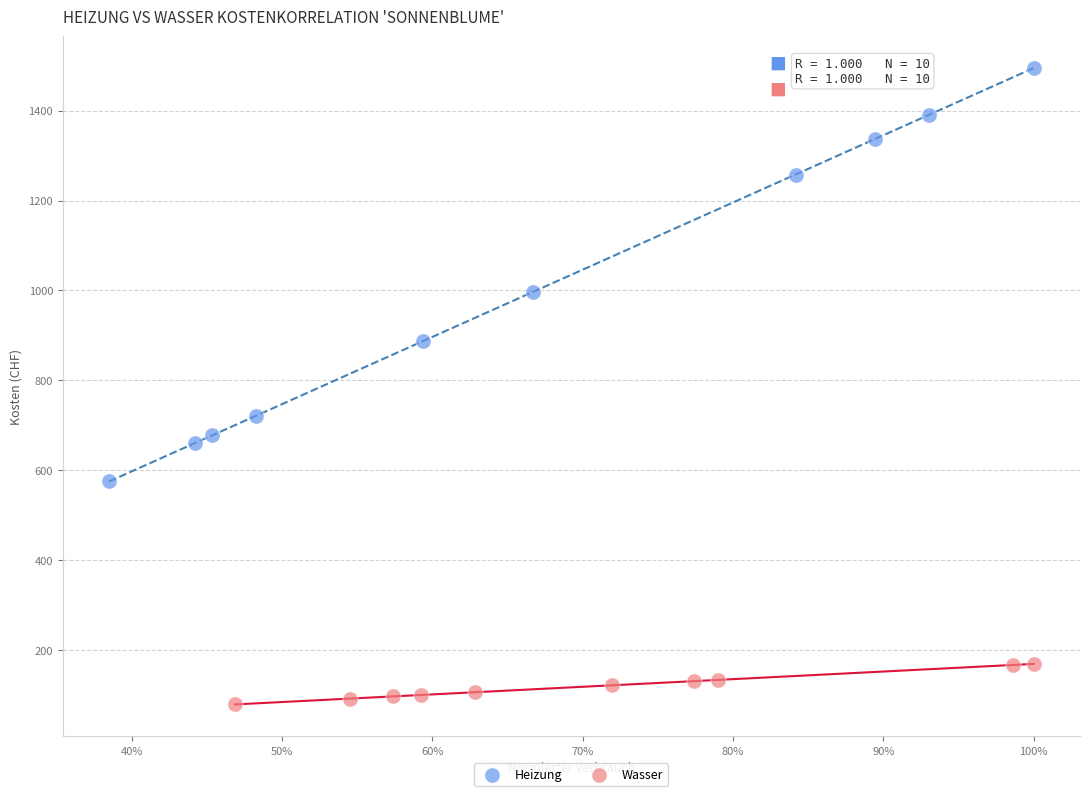

Which series reaches the maximum Y coordinate?

Heizung